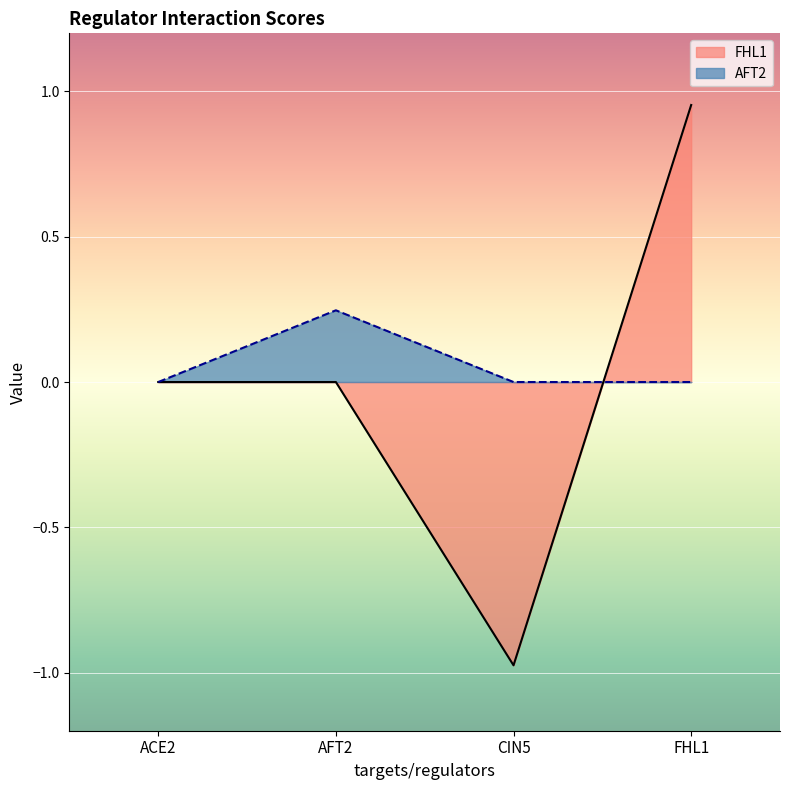

What is the label of the 1st point from the right?

FHL1